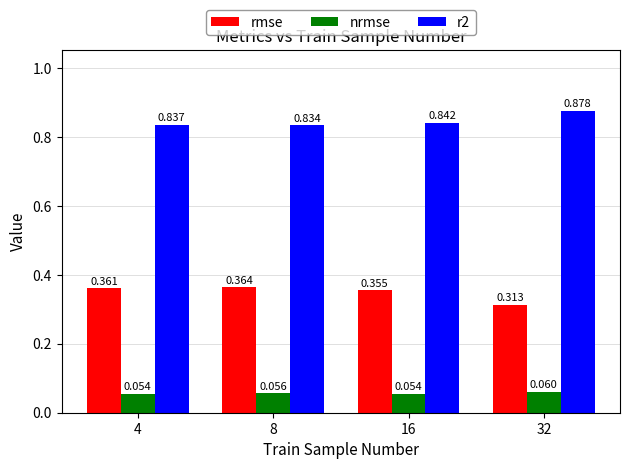

Which series changed the most between 8 and 32?

rmse